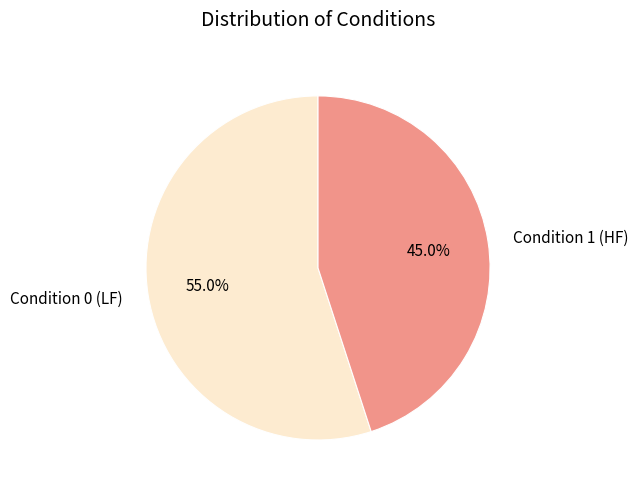

To the nearest percent, what is the difference between the largest and smallest slice percentages?

10%